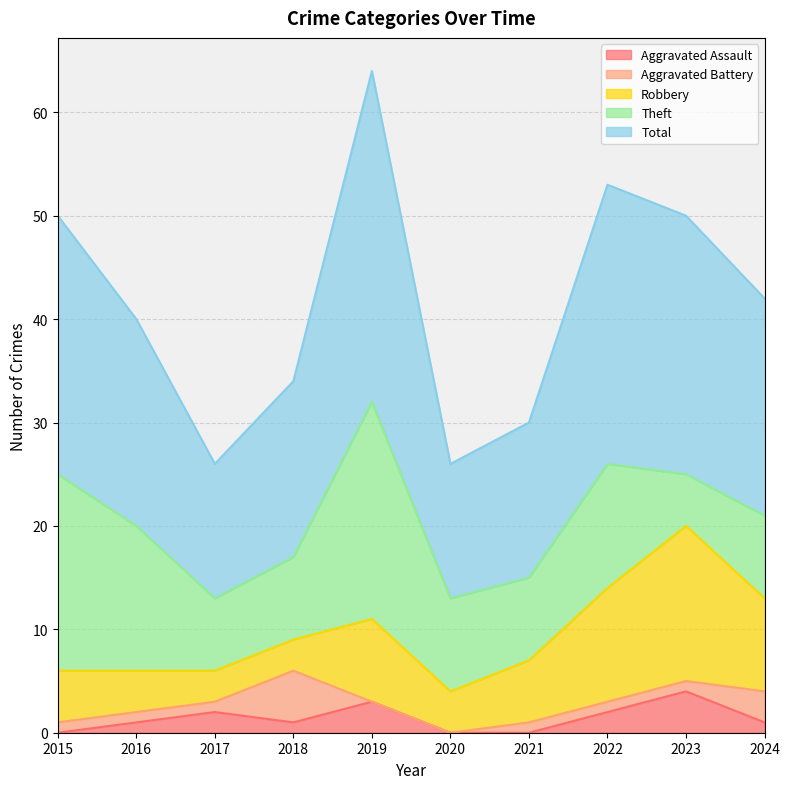

Reading right to left, extract all data points from this chart.

Aggravated Assault: 2024=1	2023=4	2022=2	2021=0	2020=0	2019=3	2018=1	2017=2	2016=1	2015=0
Aggravated Battery: 2024=3	2023=1	2022=1	2021=1	2020=0	2019=0	2018=5	2017=1	2016=1	2015=1
Robbery: 2024=9	2023=15	2022=11	2021=6	2020=4	2019=8	2018=3	2017=3	2016=4	2015=5
Theft: 2024=8	2023=5	2022=12	2021=8	2020=9	2019=21	2018=8	2017=7	2016=14	2015=19
Total: 2024=21	2023=25	2022=27	2021=15	2020=13	2019=32	2018=17	2017=13	2016=20	2015=25